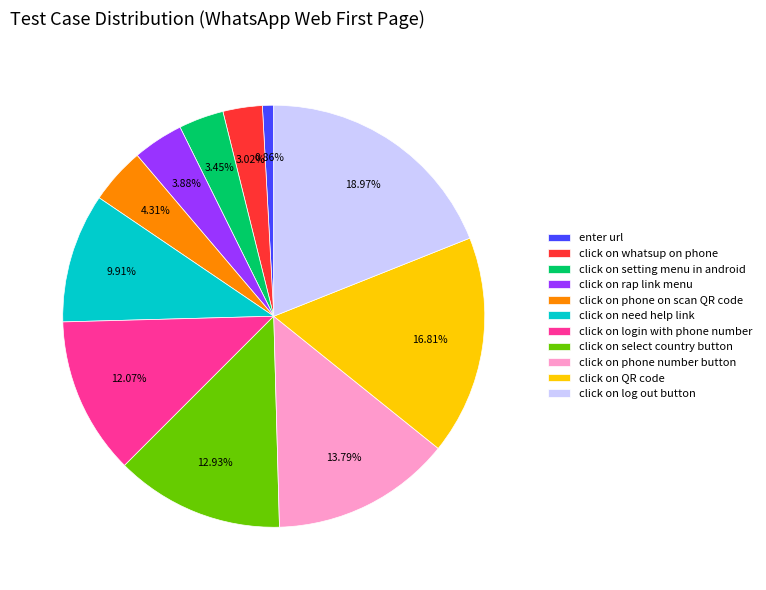

Which has a higher value, click on phone number button or click on whatsup on phone?

click on phone number button